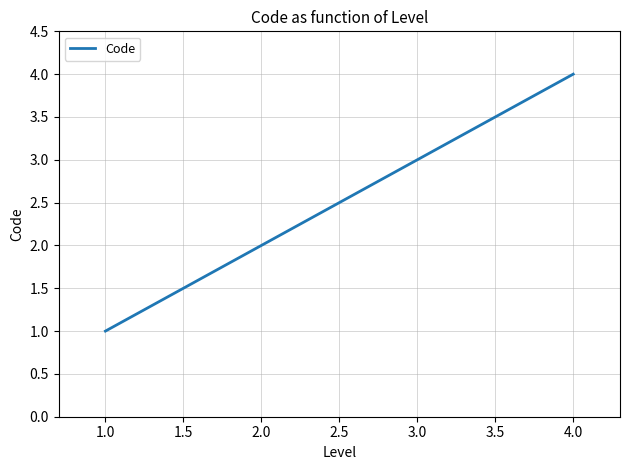

What is the change in value from 2.0 to 4.0?

+2